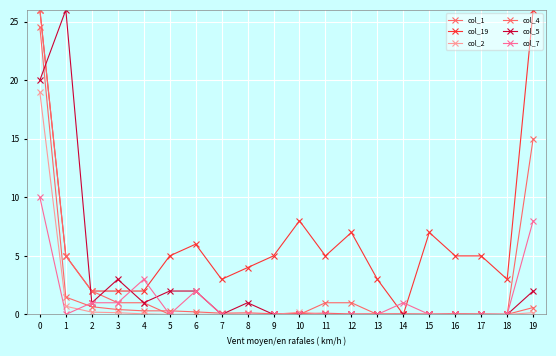

How many lines are shown in the chart?

6